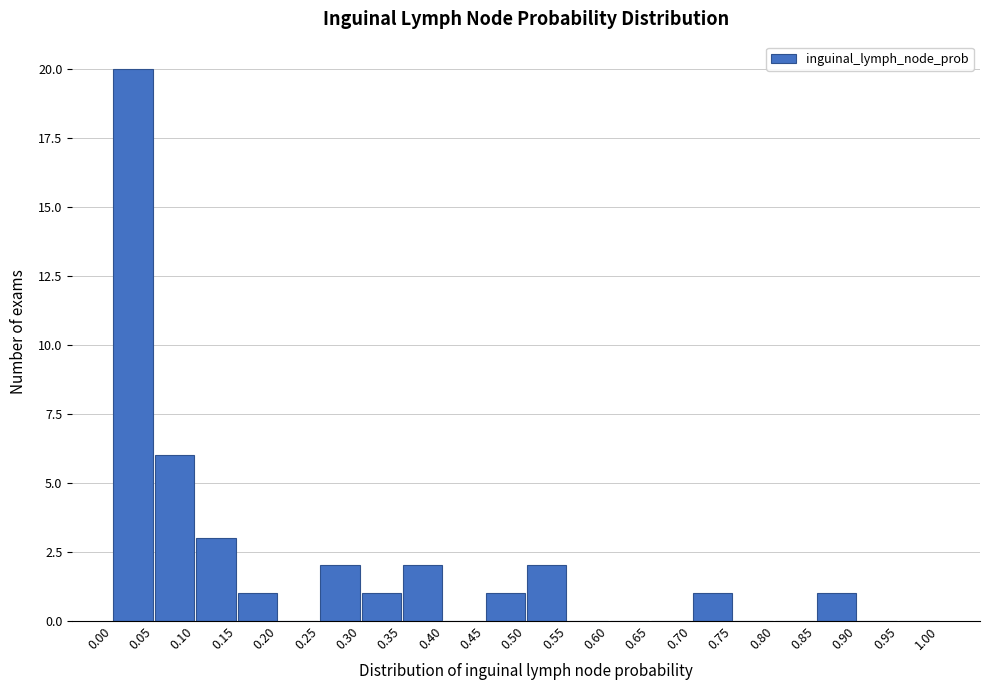

Reading left to right, transcribe this chart: for each bar, give the range it covers on the x-axis and its height. The values are not printed on the chart, so give them approximately, as read against the axis.

0.00 to 0.05: 20
0.05 to 0.10: 6
0.10 to 0.15: 3
0.15 to 0.20: 1
0.20 to 0.25: 0
0.25 to 0.30: 2
0.30 to 0.35: 1
0.35 to 0.40: 2
0.40 to 0.45: 0
0.45 to 0.50: 1
0.50 to 0.55: 2
0.55 to 0.60: 0
0.60 to 0.65: 0
0.65 to 0.70: 0
0.70 to 0.75: 1
0.75 to 0.80: 0
0.80 to 0.85: 0
0.85 to 0.90: 1
0.90 to 0.95: 0
0.95 to 1.00: 0